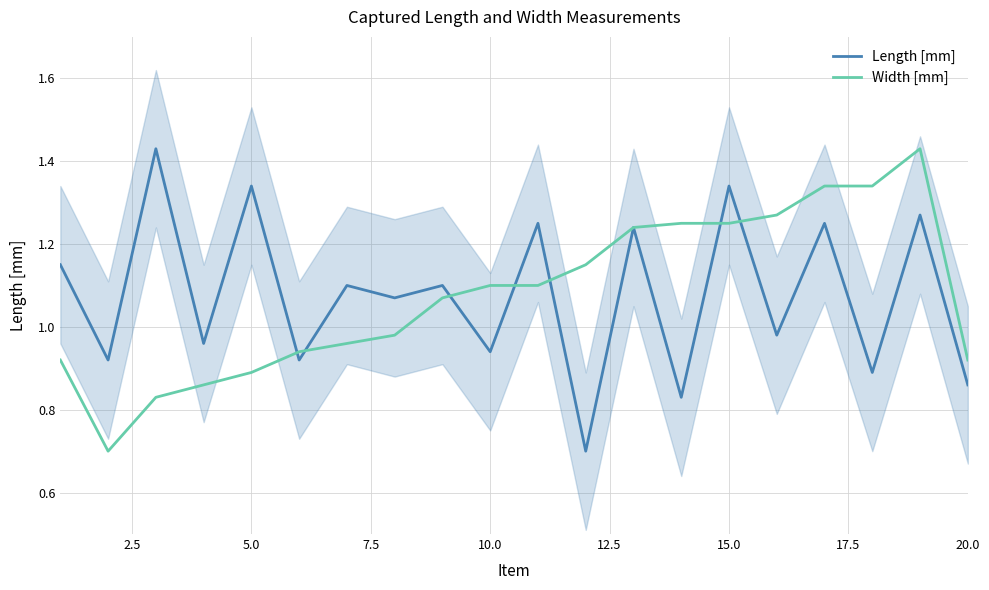

True or false: Length [mm] has a value of 0.6 at 10.0.

False